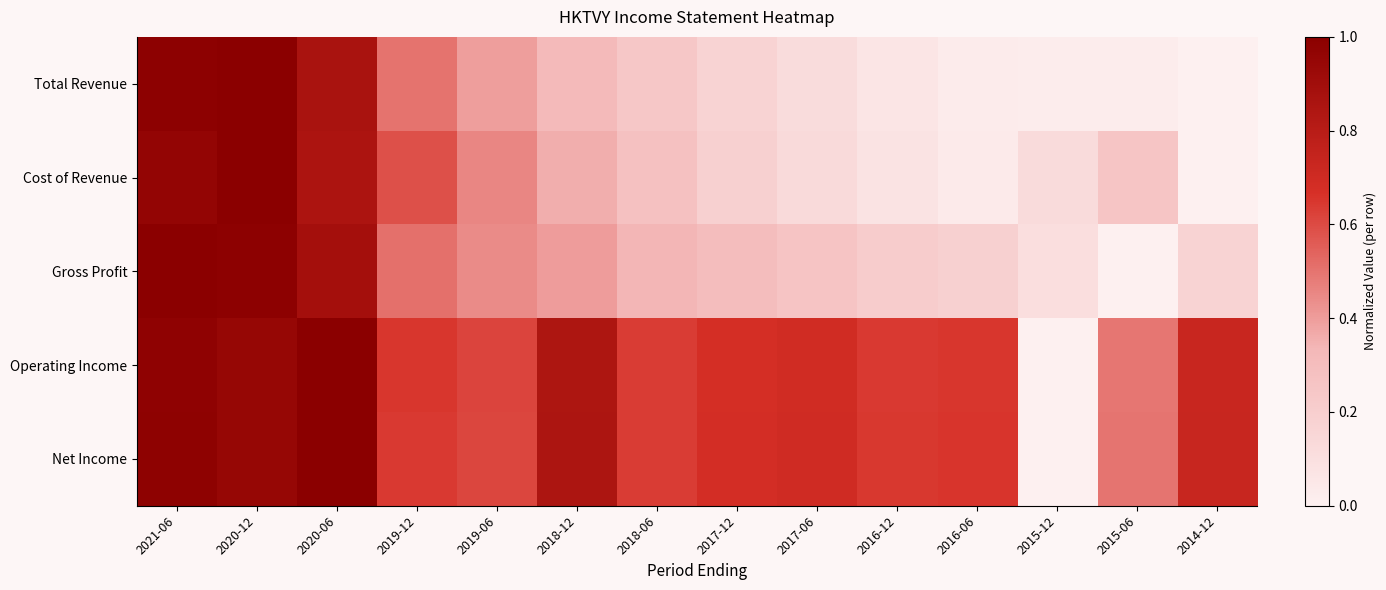

At how many categories does at least one series exceed 0?

14